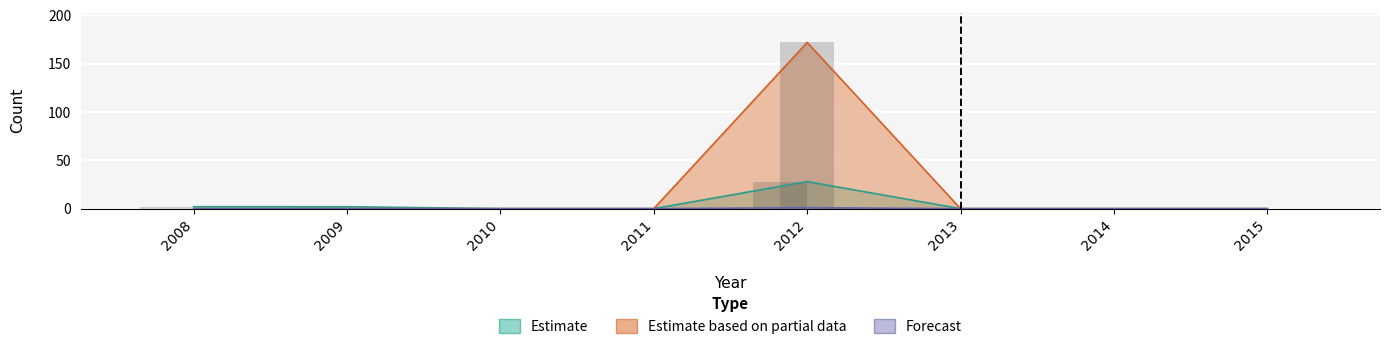

At which label is Forecast closest to 0?

2008